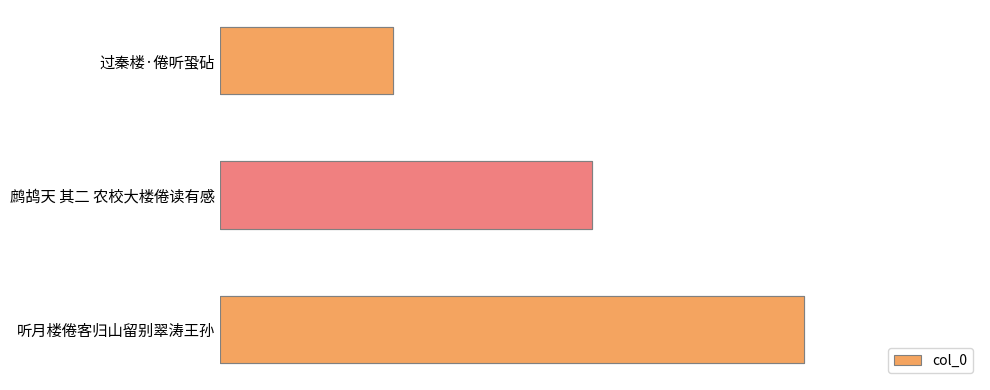

What is the sum of all values?

1367573